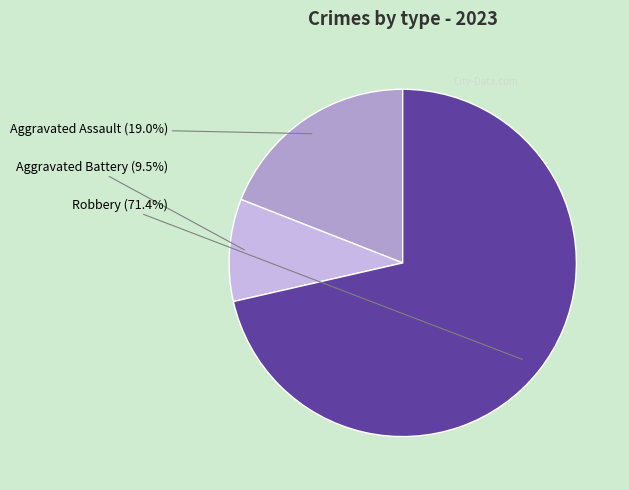

How many segments does this pie chart have?

3